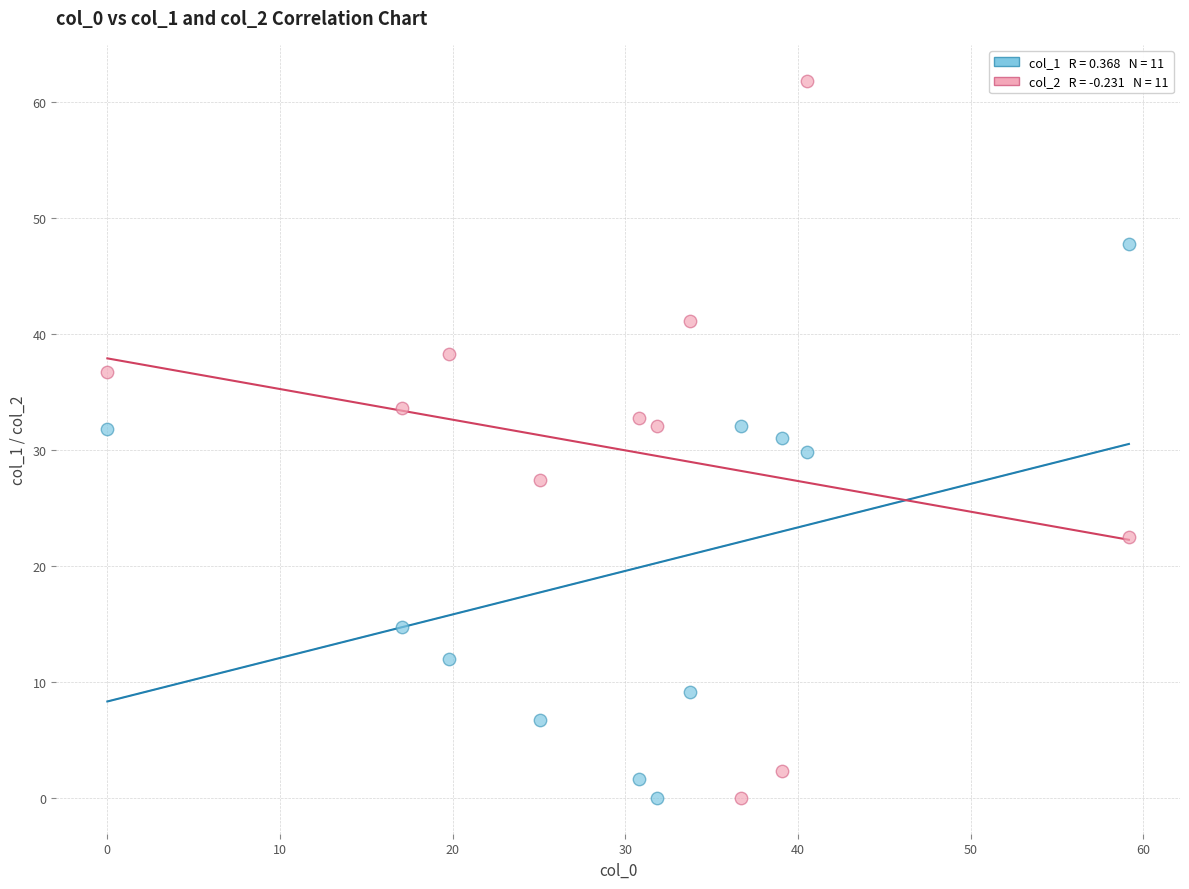

Across all data points, what is the range of X values (max minus min)?

59.2